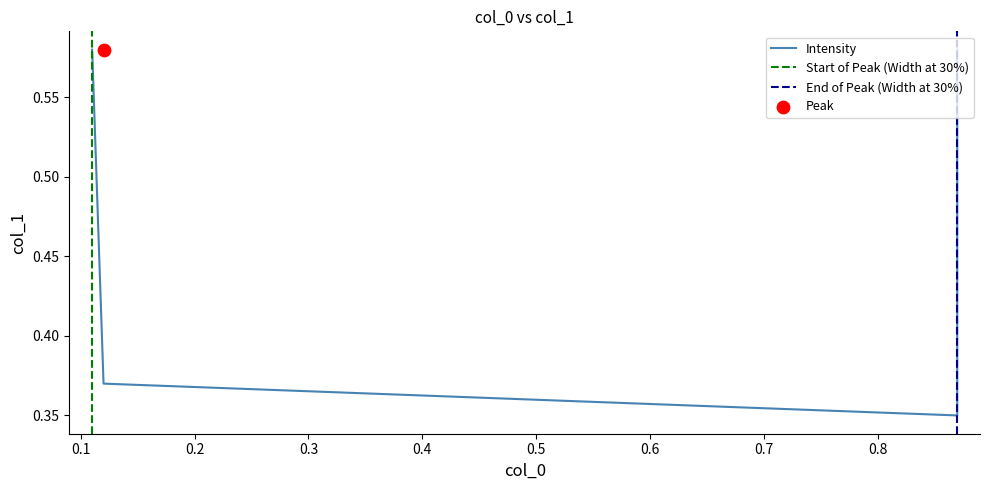

What is the change in value from 0.11 to 0.87?

-0.2